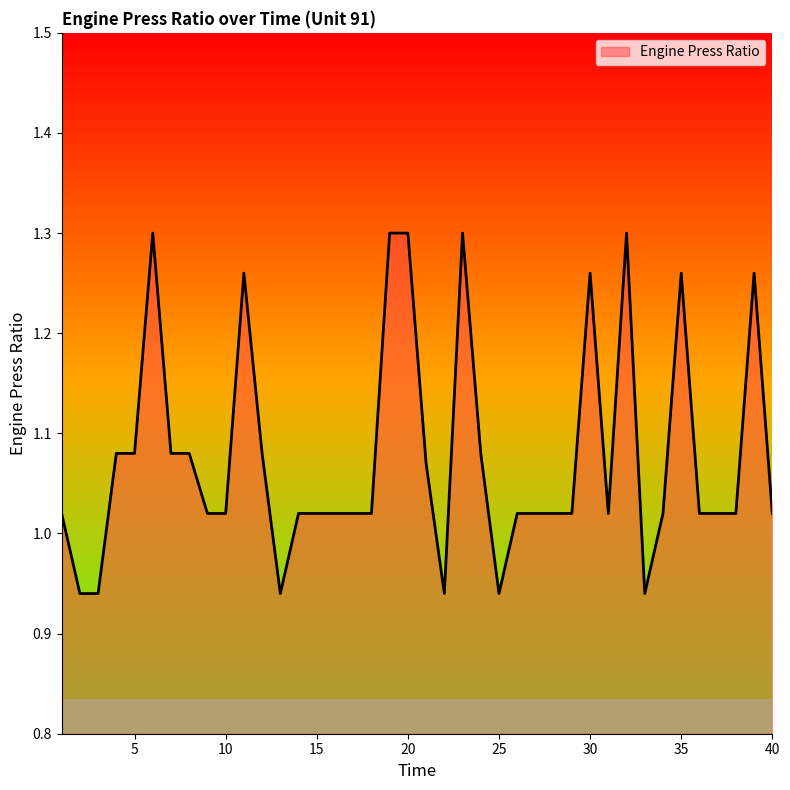

What is the difference between the maximum and minimum values?

0.4